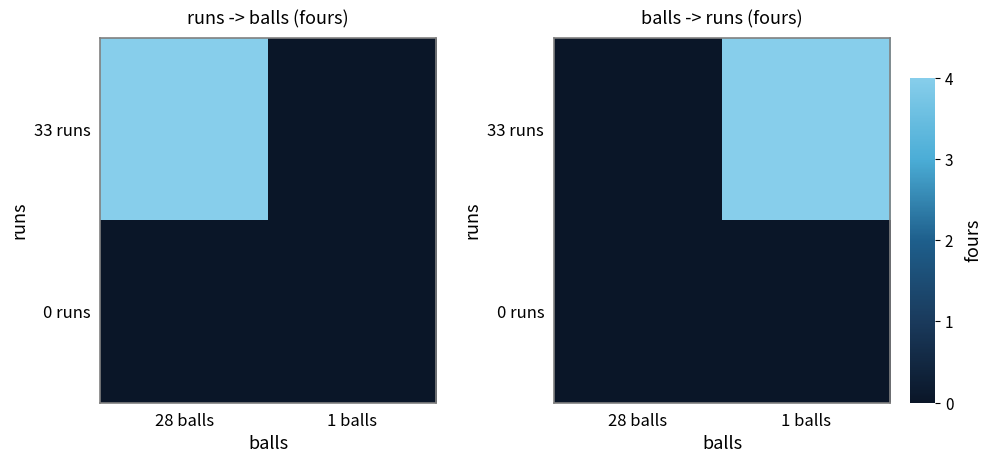

Rank the series by their maximum value, from lowest to highest.

0 runs, 33 runs